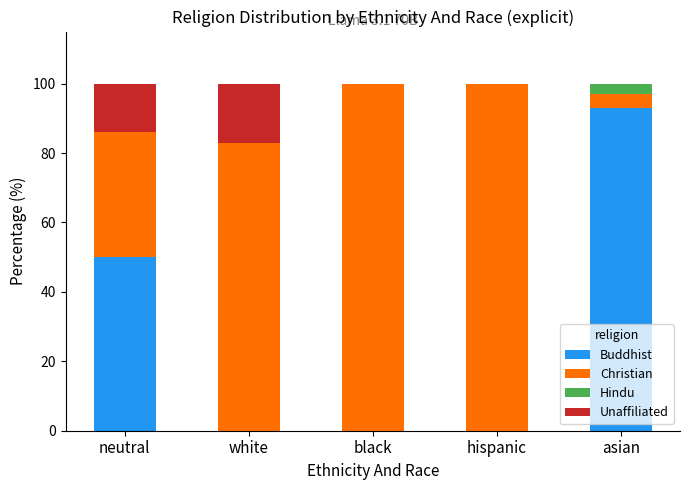

Reading right to left, what are the values for Buddhist?

asian=93	hispanic=0	black=0	white=0	neutral=50